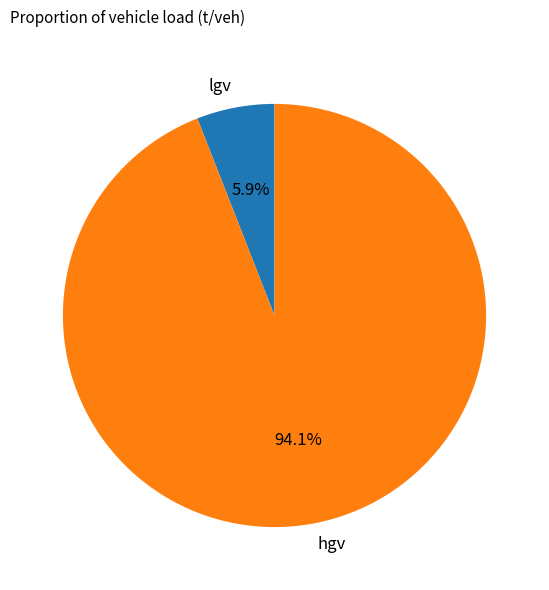

Which category has the smallest portion of the pie?

lgv